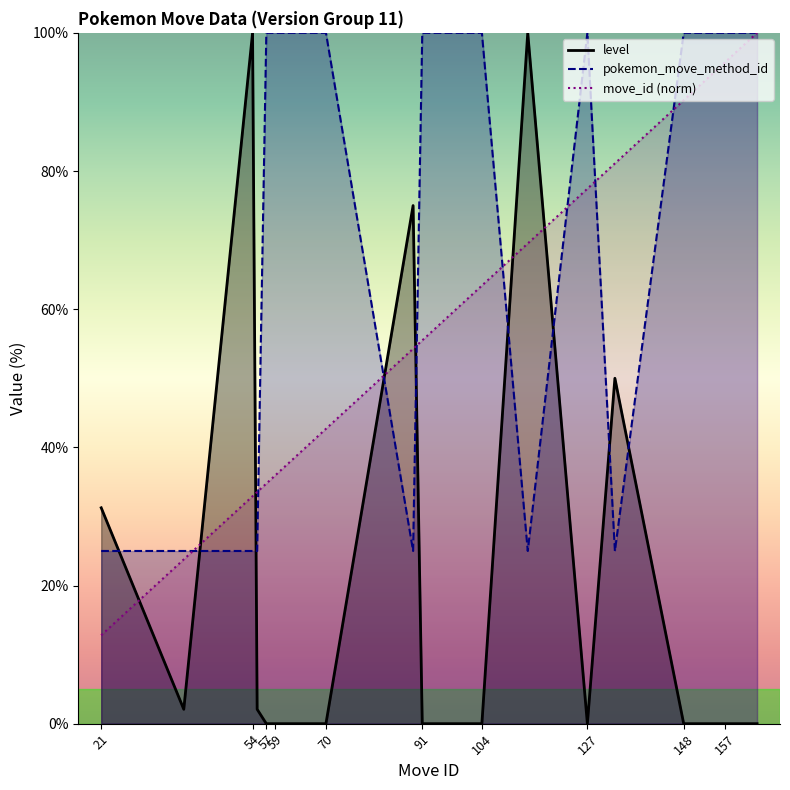

Is it true that level equals 0.0 at 104?

True